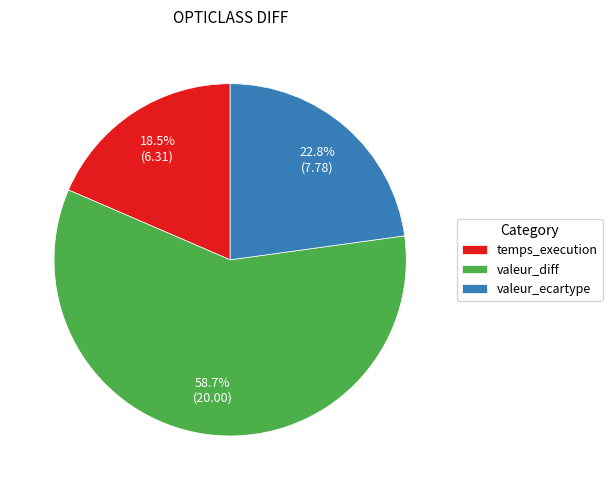

What percentage do valeur_ecartype and temps_execution together represent?

41.3%